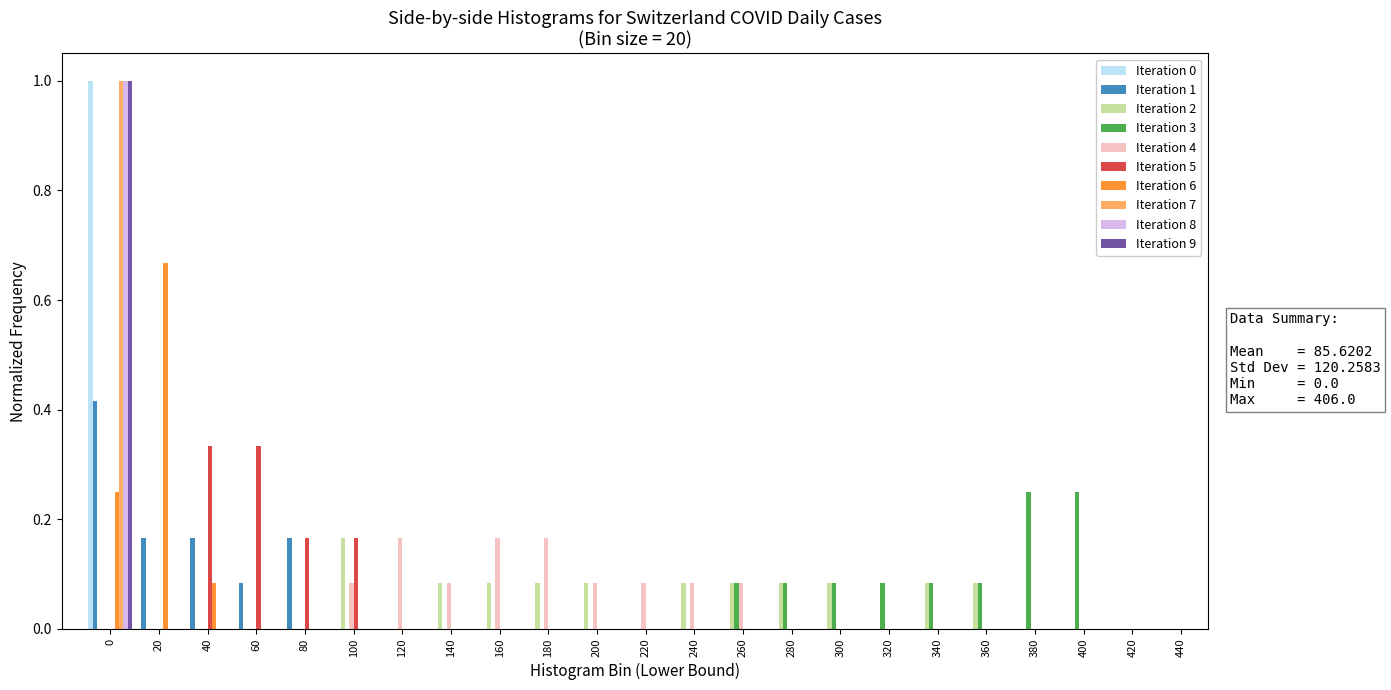

The Iteration 3 series shows 0.0 at 180. True or false?

True